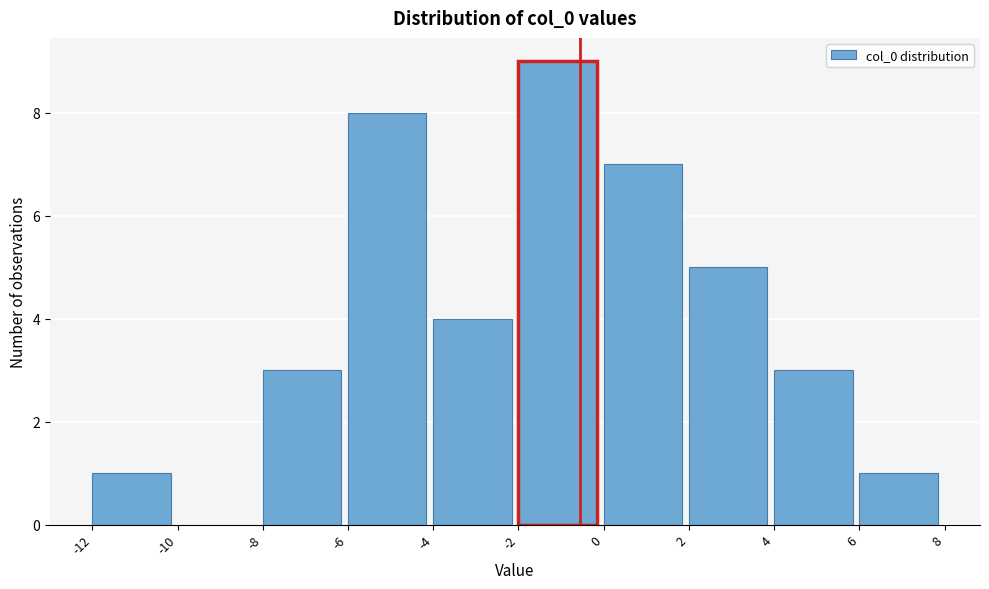

Reading left to right, transcribe this chart: for each bar, give the range it covers on the x-axis and its height. The values are not printed on the chart, so give them approximately, as read against the axis.

-12 to -10: 1
-10 to -8: 0
-8 to -6: 3
-6 to -4: 8
-4 to -2: 4
-2 to 0: 9
0 to 2: 7
2 to 4: 5
4 to 6: 3
6 to 8: 1